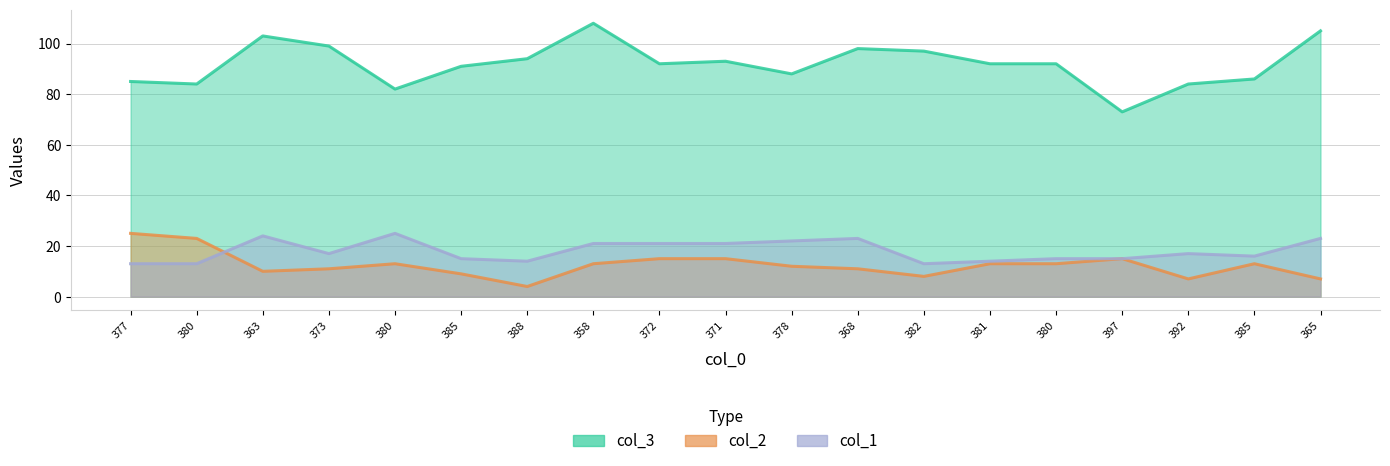

The value of col_2 at 377 is 8. True or false?

False